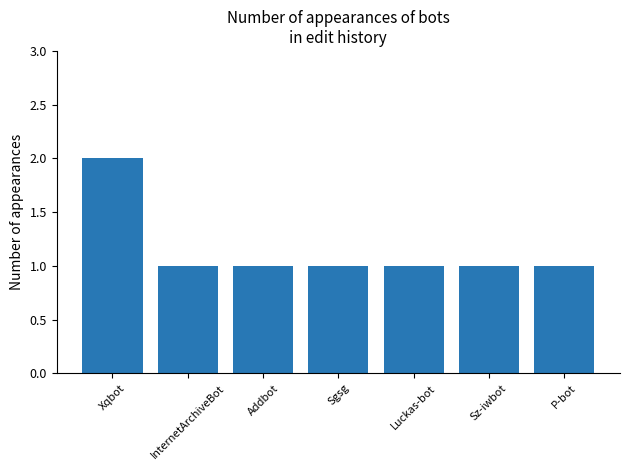

How many values are between 1 and 2?

7